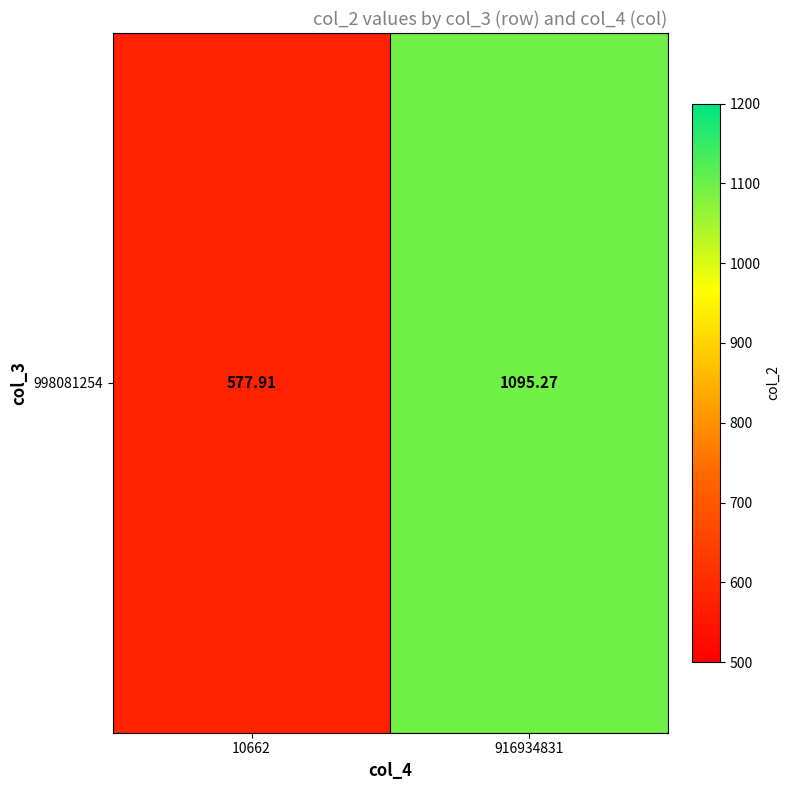

What is the sum of the values at 10662 and 916934831?

1673.2